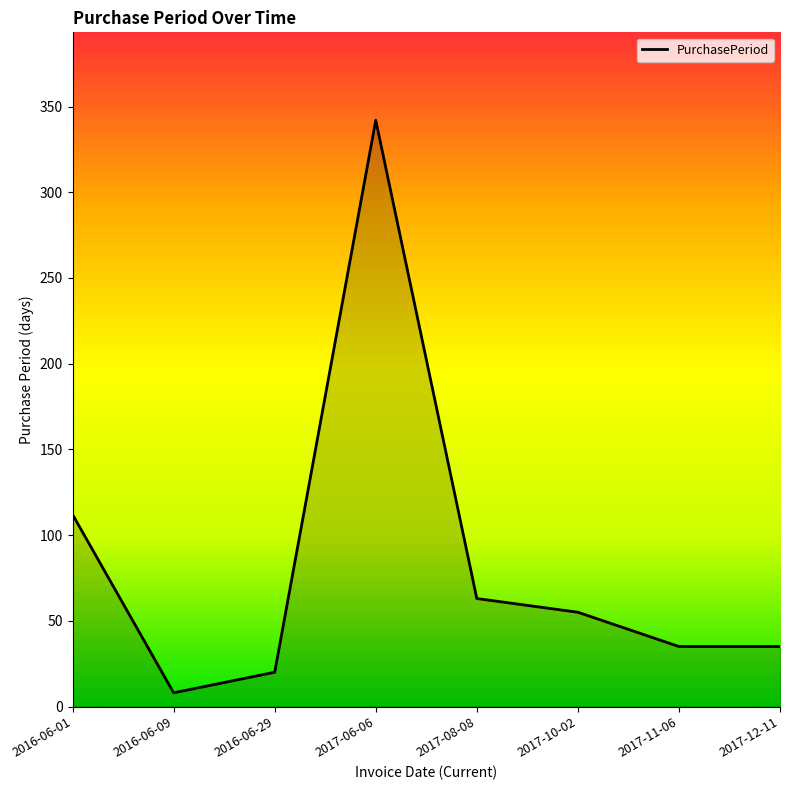

Reading left to right, transcribe all the data shown in this chart.

2016-06-01=112	2016-06-09=8	2016-06-29=20	2017-06-06=342	2017-08-08=63	2017-10-02=55	2017-11-06=35	2017-12-11=35